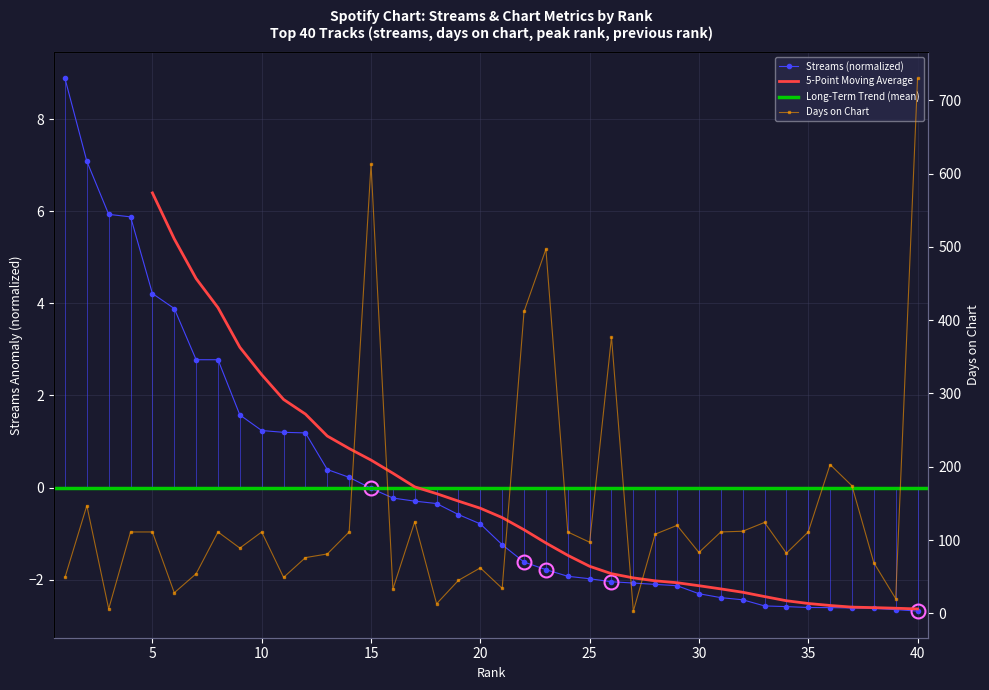

What is the highest value of the days_on_chart series?

730.0